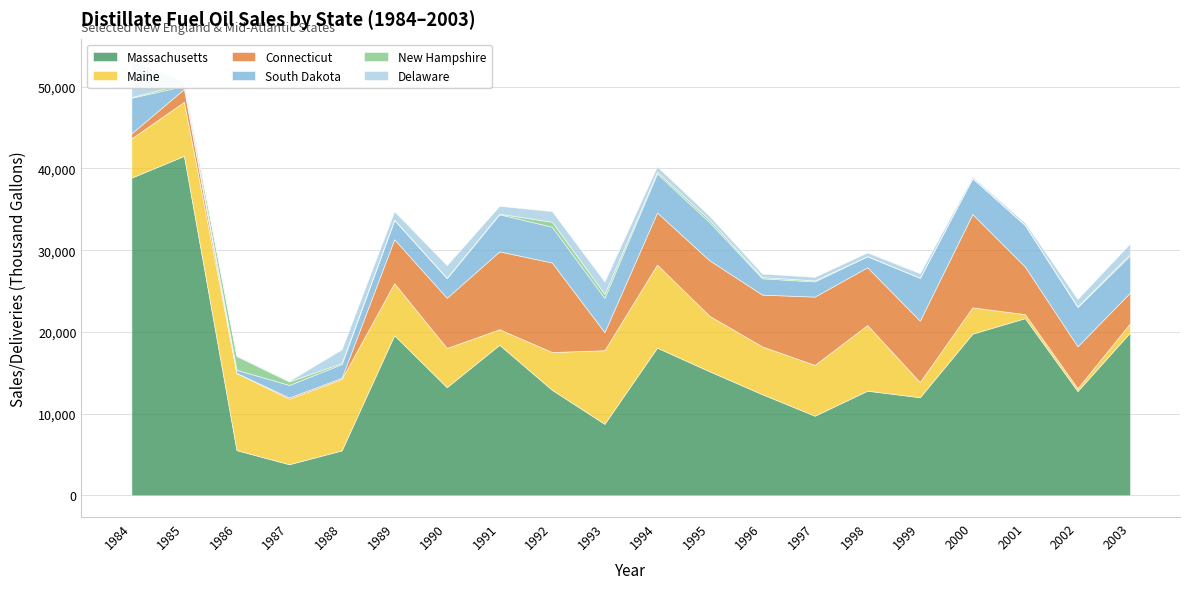

Reading left to right, list all the values displayed in this chart.

Massachusetts: 38878	41543	5527	3805	5496	19591	13230	18424	12913	8747	18067	15170	12372	9742	12805	12001	19783	21683	12757	19939
Maine: 4802	6622	9455	8011	8747	6377	4803	1904	4628	9011	10172	6792	5852	6222	8036	1864	3220	490	360	1133
Connecticut: 619	1571	0	159	140	5374	6140	9528	10952	2213	6368	6788	6338	8355	7068	7510	11415	5821	5123	3745
South Dakota: 4358	372	386	1533	1678	2357	2401	4546	4378	4190	4780	4662	1996	1859	1351	5253	4400	5085	4792	4547
New Hampshire: 77	290	1683	424	139	36	60	69	610	488	230	305	152	128	17	2	3	31	98	210
Delaware: 4473	295	94	82	1666	1030	1530	958	1303	1522	637	463	423	433	445	553	194	246	896	1273